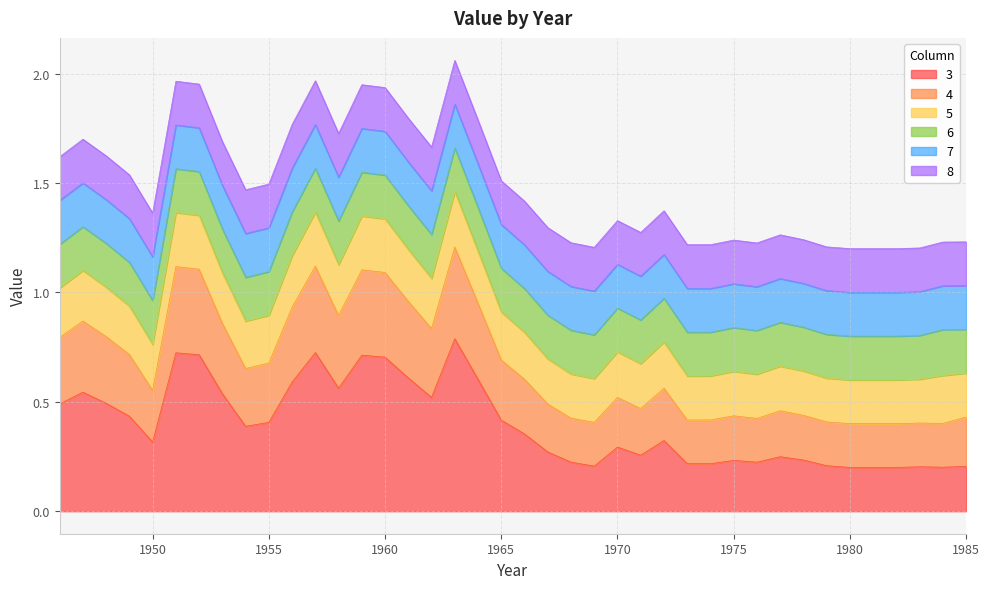

What is the sum of all 3 values?

16.0